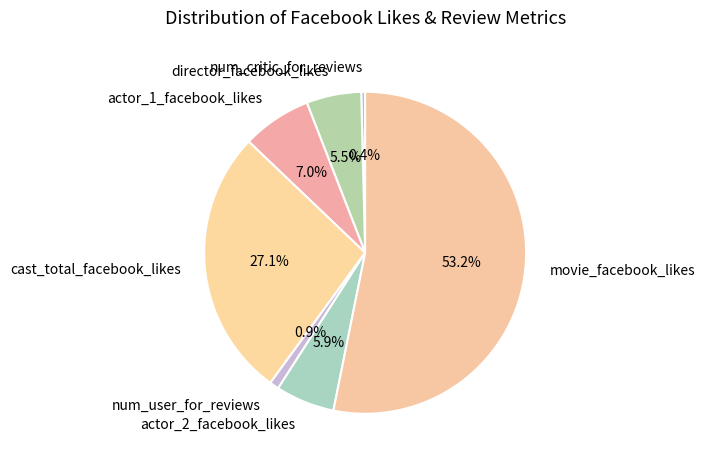

What is the ratio of the value at actor_2_facebook_likes to the value at director_facebook_likes?

1.1